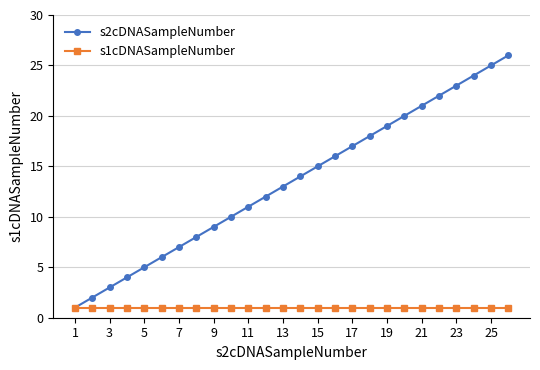

What is the maximum value for s2cDNASampleNumber?

26